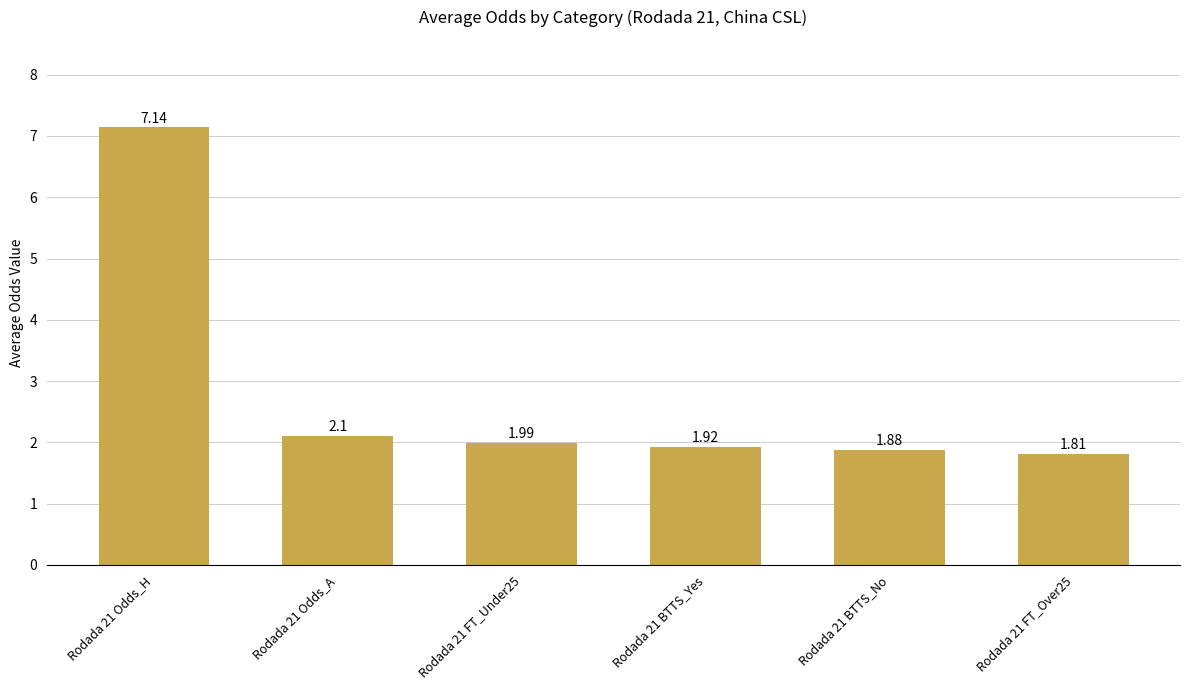

What is the sum of the values at Rodada 21 BTTS_No and Rodada 21 Odds_A?

4.0